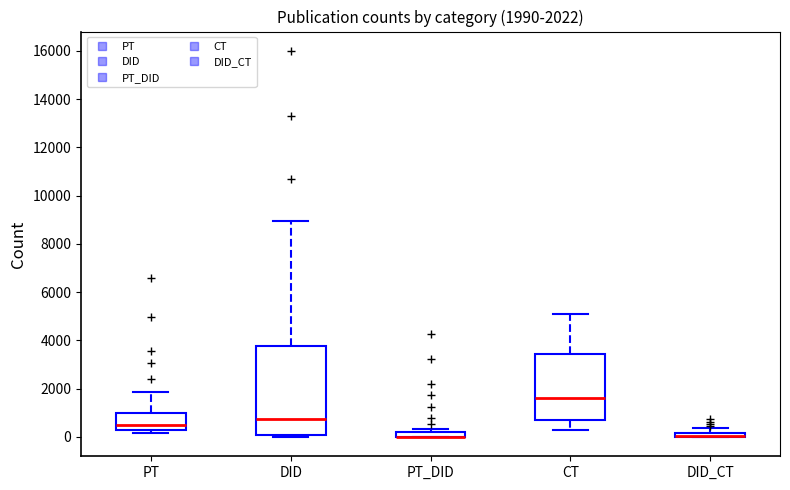

Comparing the boxes themselves (not the whiskers), which one is the tallest?

DID